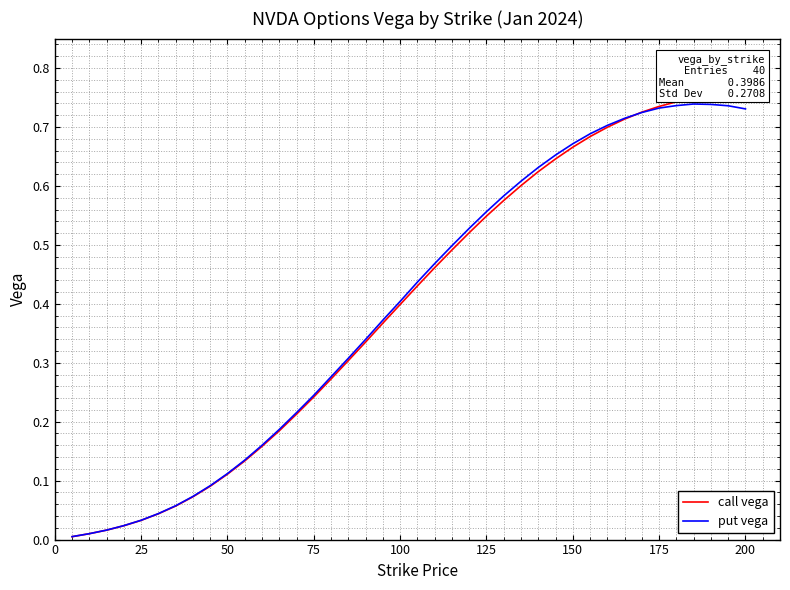

What is the average value of the put vega series?

0.4